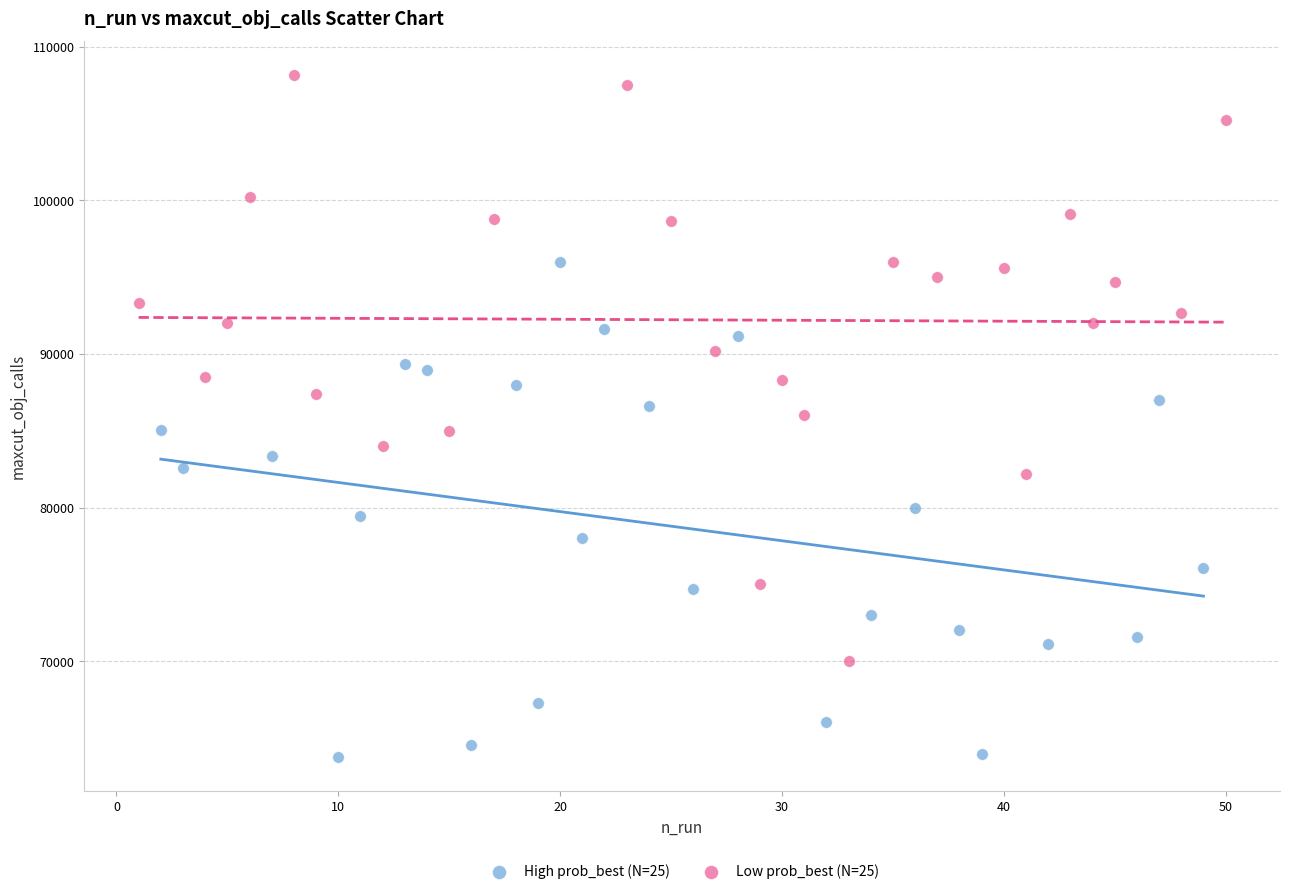

Which series reaches the minimum Y coordinate?

High prob_best (N=25)